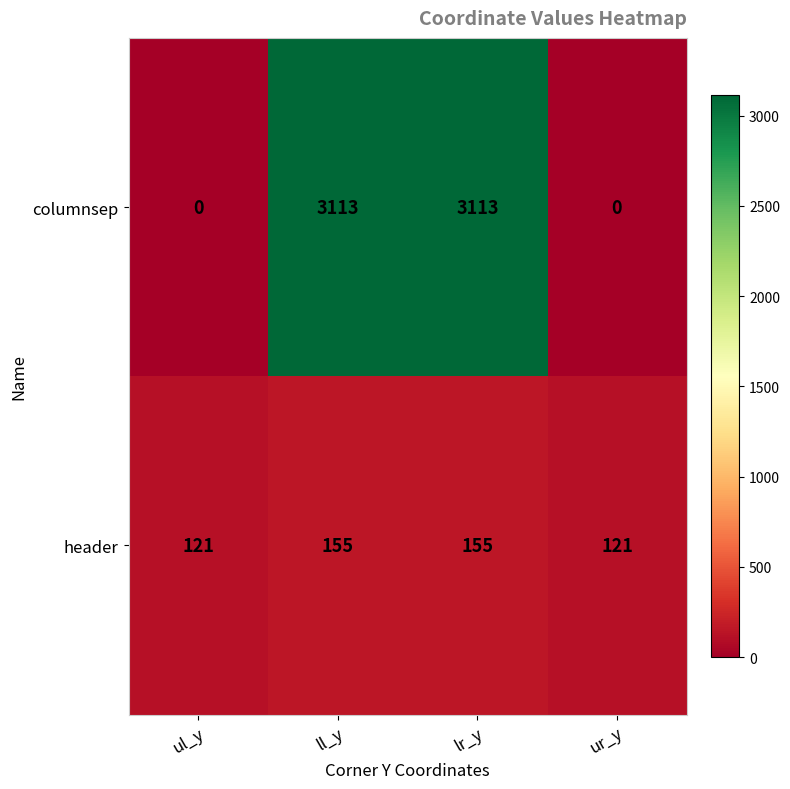

What is the sum of the columnsep values at ul_y and ll_y?

3113